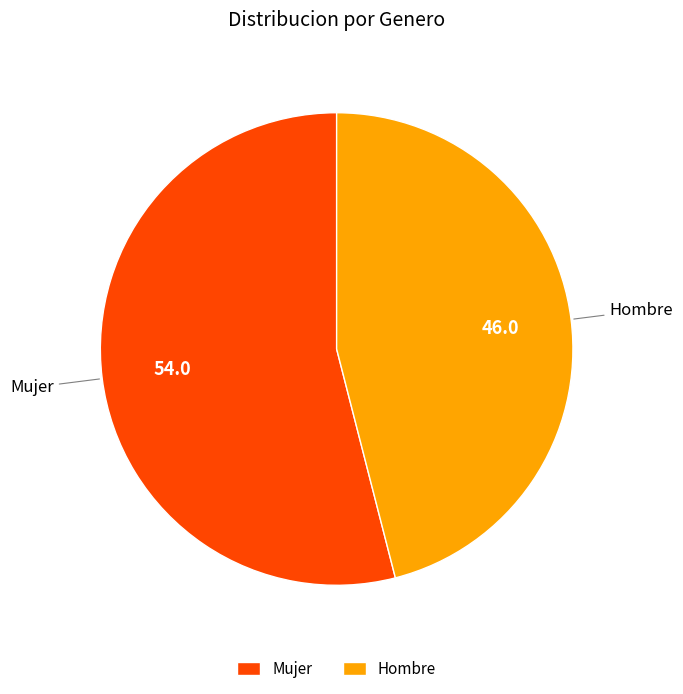

The Mujer slice represents 62% of the pie. True or false?

False